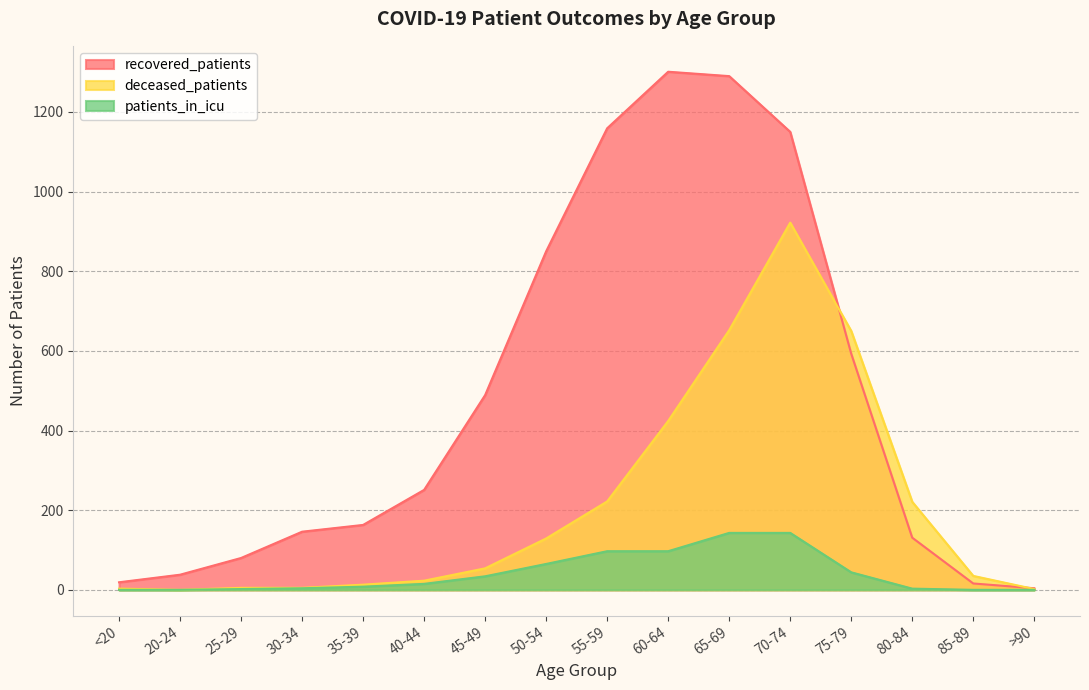

True or false: recovered_patients has a value of 83 at 30-34.

False